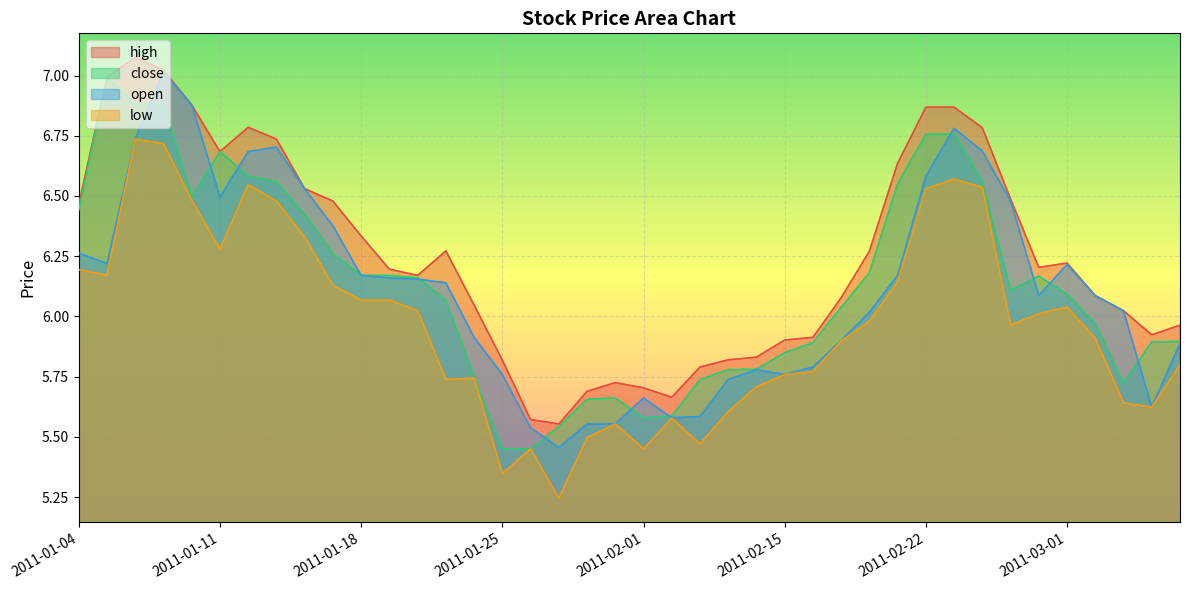

True or false: high and close intersect in this chart.

False